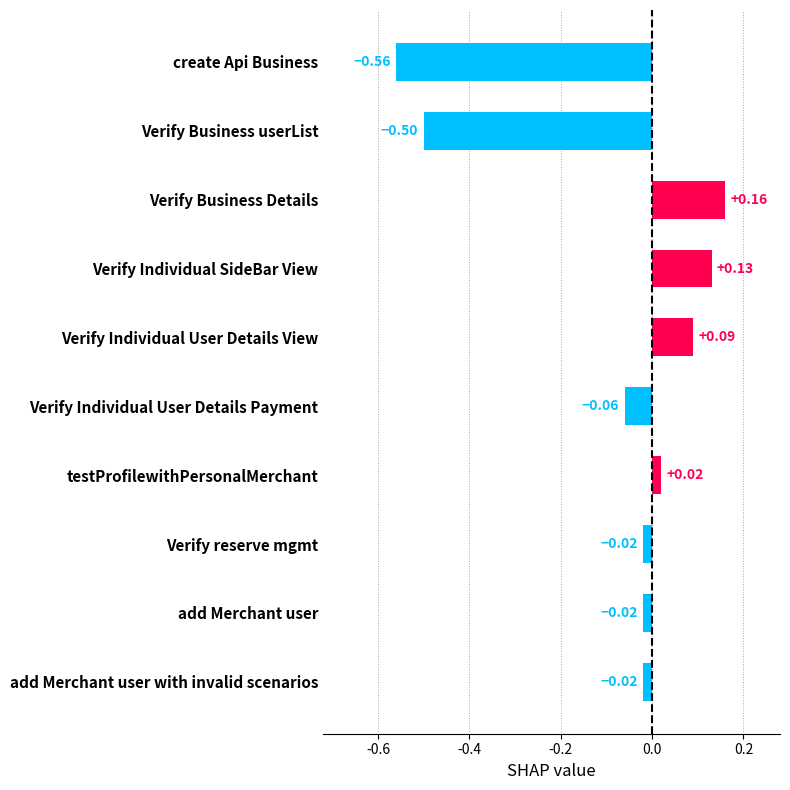

Which has a higher value, Verify Business Details or Verify Individual SideBar View?

Verify Business Details